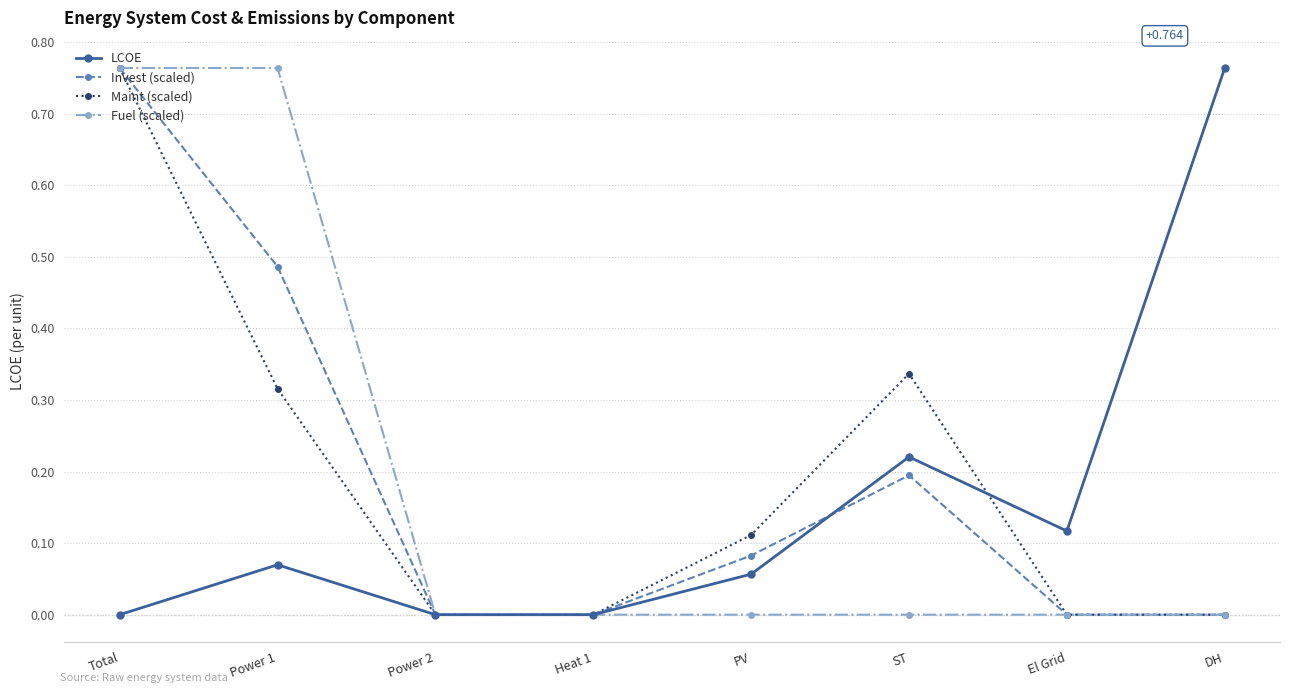

True or false: LCOE has more than 2 points higher than both neighbors.

False